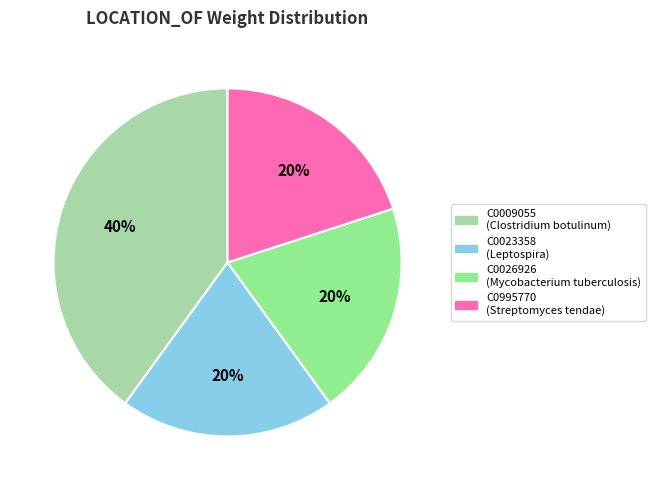

The C0009055 slice represents 40% of the pie. True or false?

True